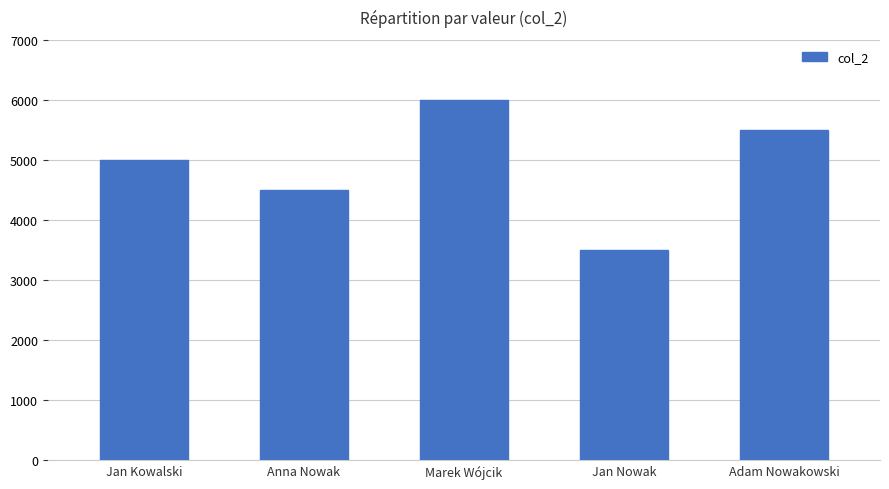

What is the value of the 2nd bar from the left?

4500